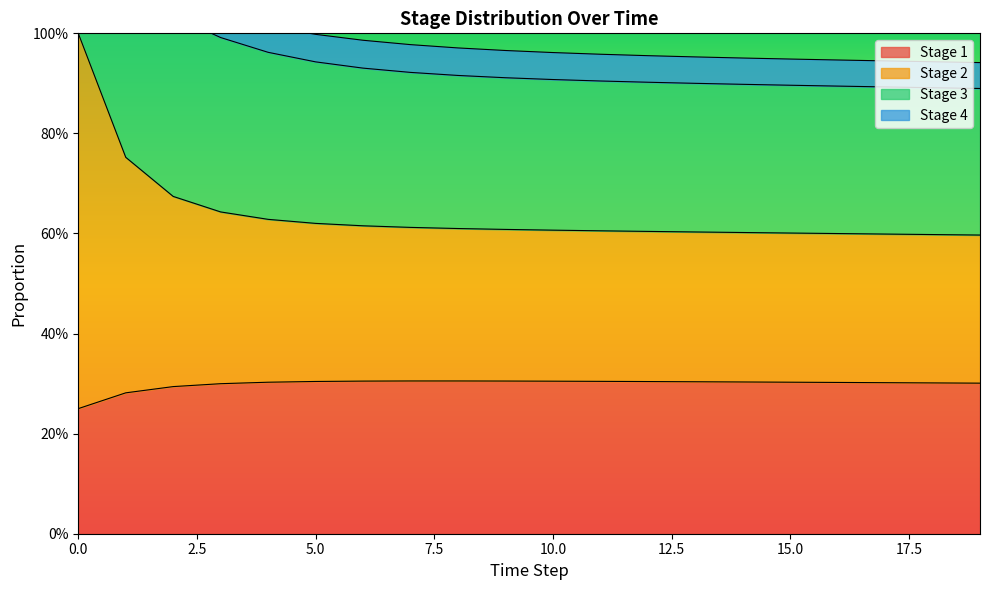

Which series has the largest range (max minus min)?

Stage 2